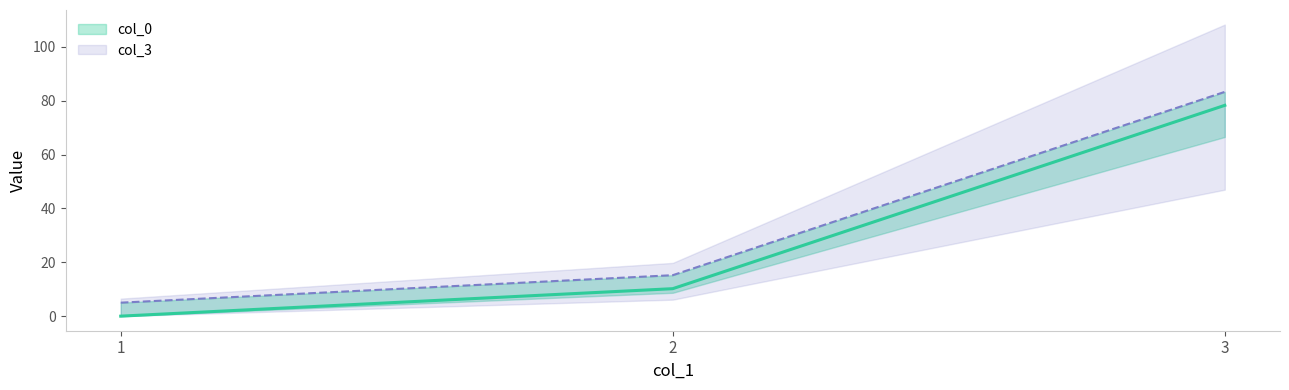

Reading left to right, list all the values displayed in this chart.

col_0: 0.0	10.2	78.3
col_3: 5.0	15.2	83.3